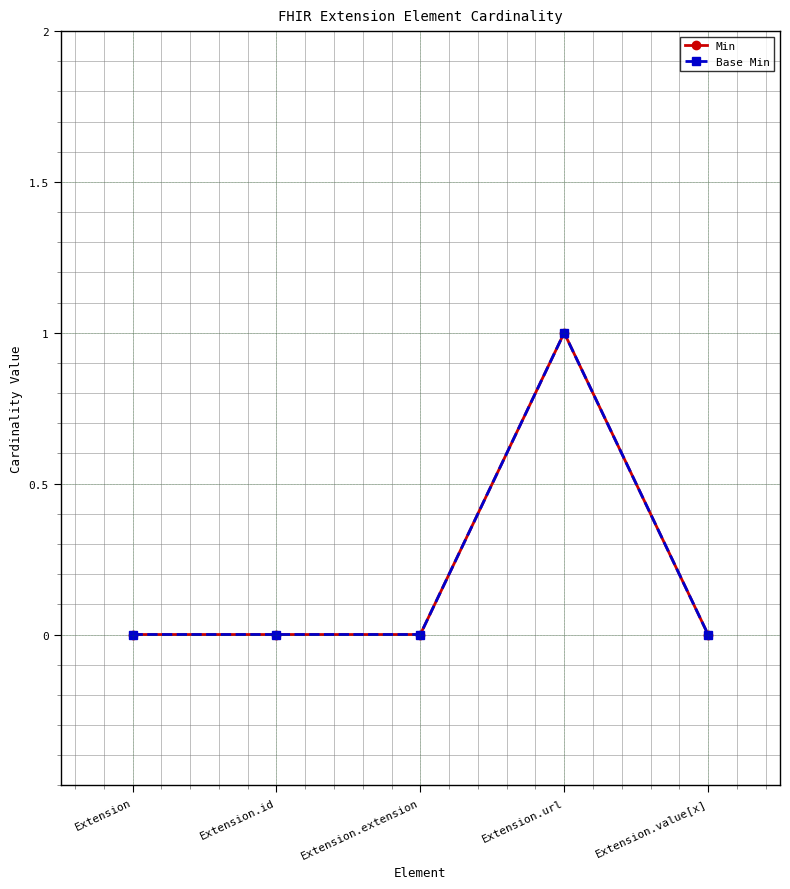

Does the chart have visible grid lines?

Yes